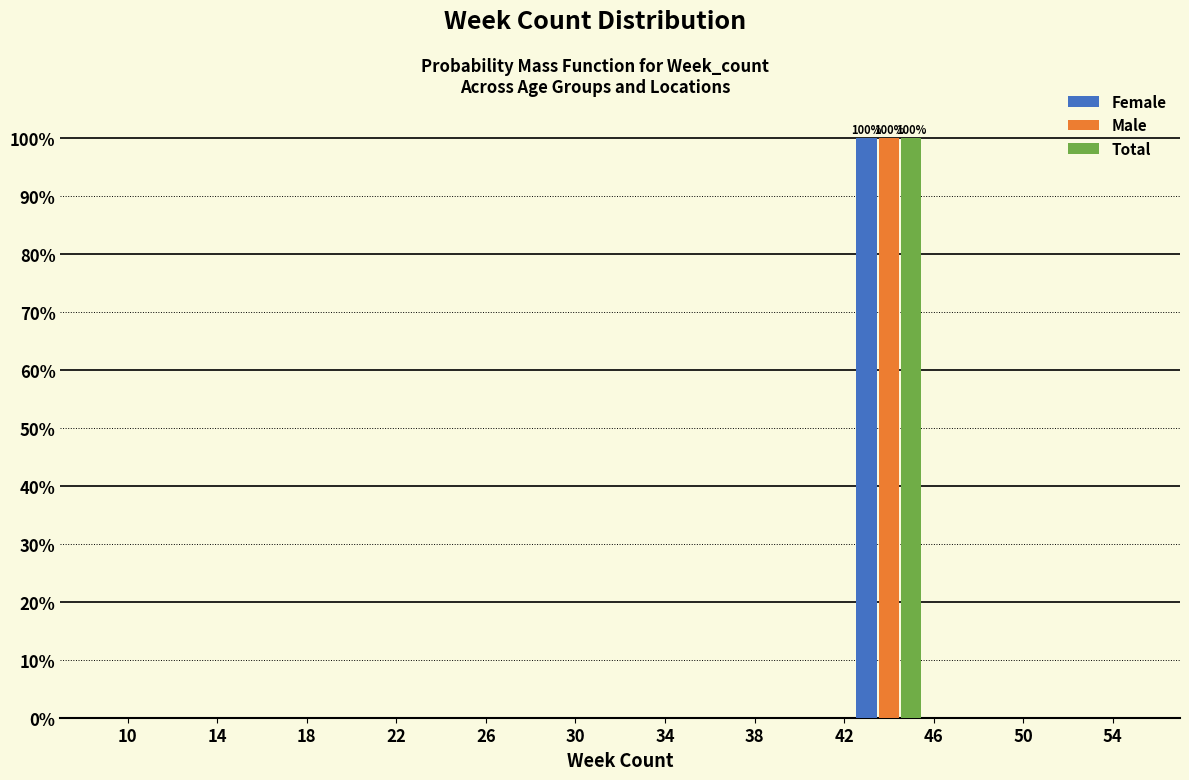

In the Male series, which range on the x-axis has the tallest bar?

42 to 46